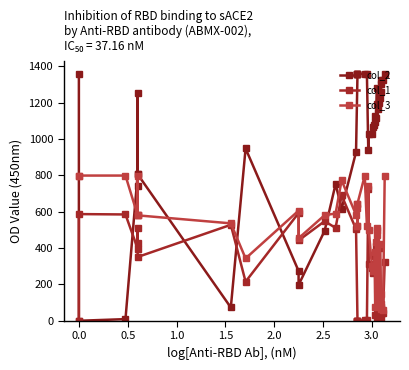

What is the difference between the maximum and second lowest values in the col_2 series?

1350